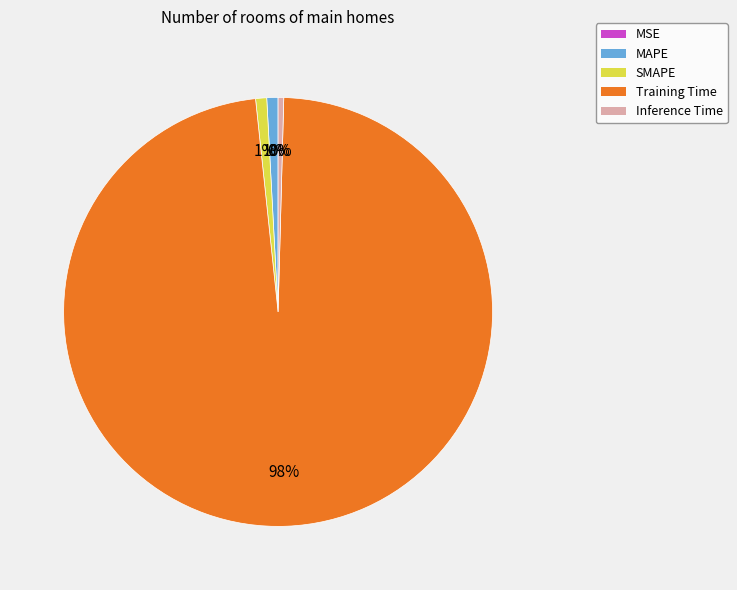

Is the sum of MAPE and Inference Time greater than half?

No